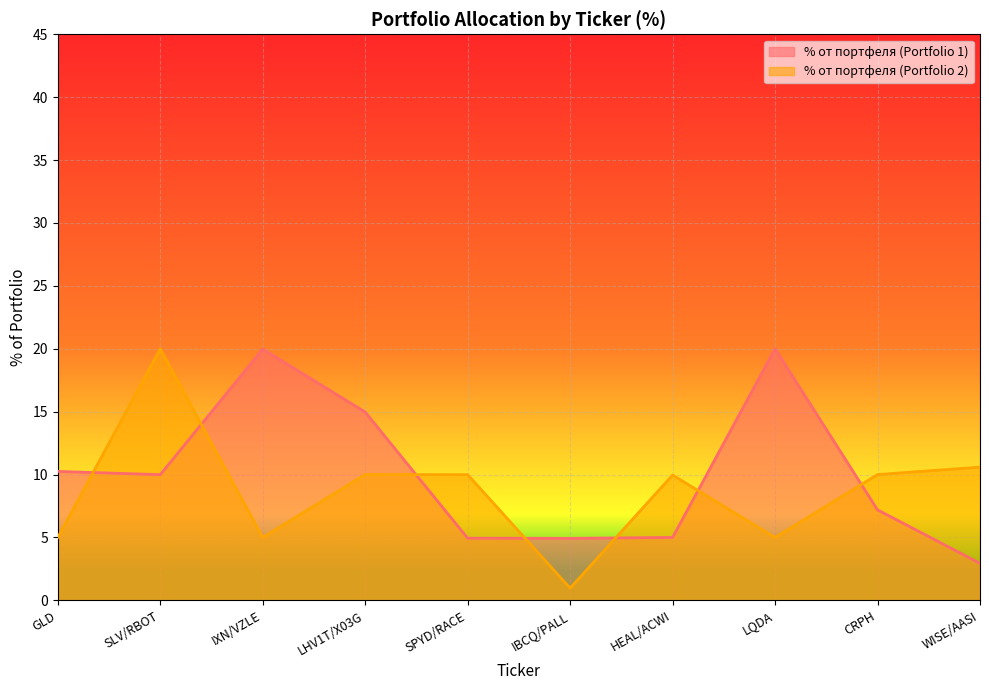

Reading left to right, what are all the values shown in this chart?

% от портфеля (Portfolio 1): 10.2	10.0	20.0	15.0	4.9	4.9	5.0	20.0	7.2	2.9
% от портфеля (Portfolio 2): 5.0	20.0	5.0	10.0	10.0	1.0	10.0	5.0	10.0	10.6